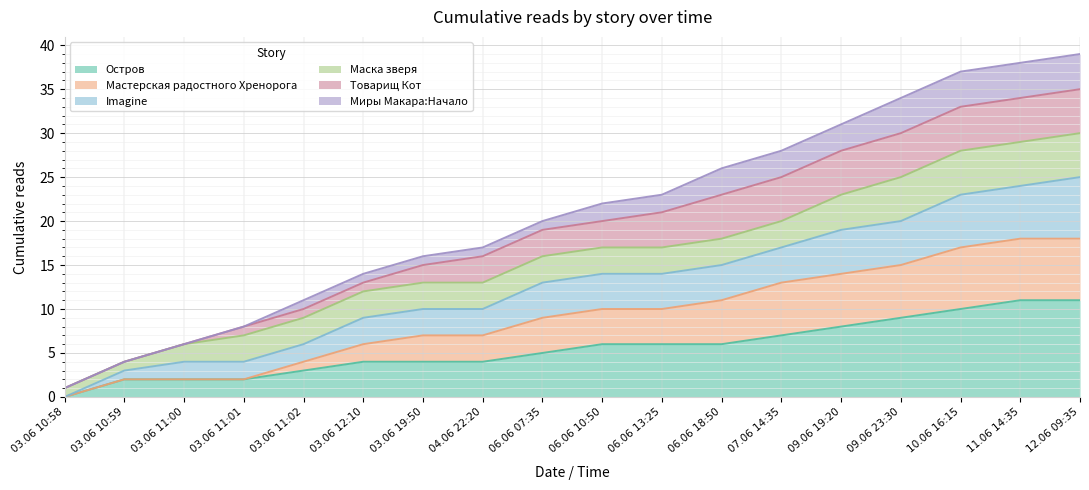

True or false: Остров and Мастерская радостного Хренорога cross at least once.

False